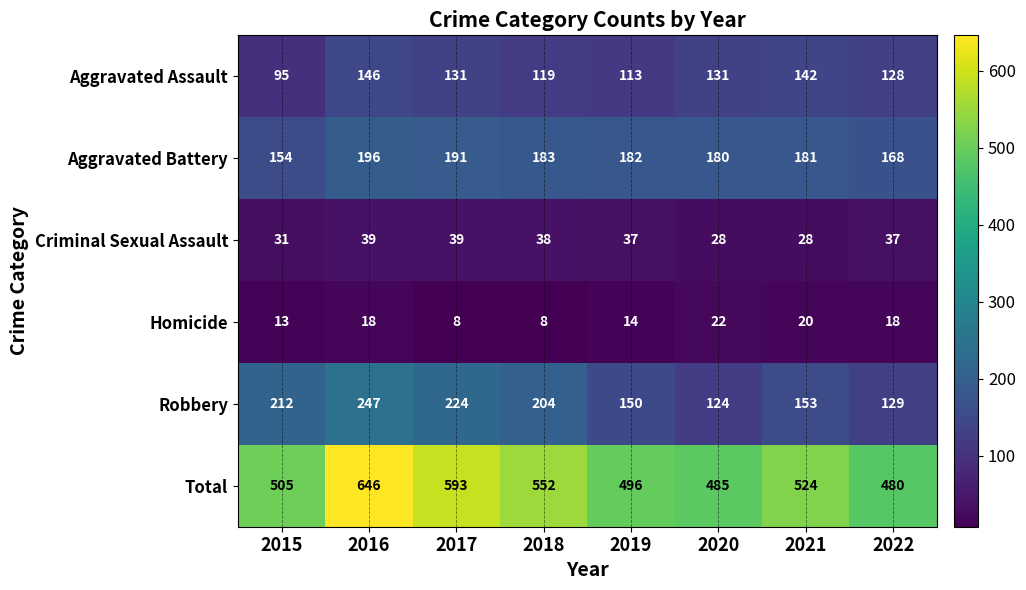

Which series changed the most between 2016 and 2018?

Total